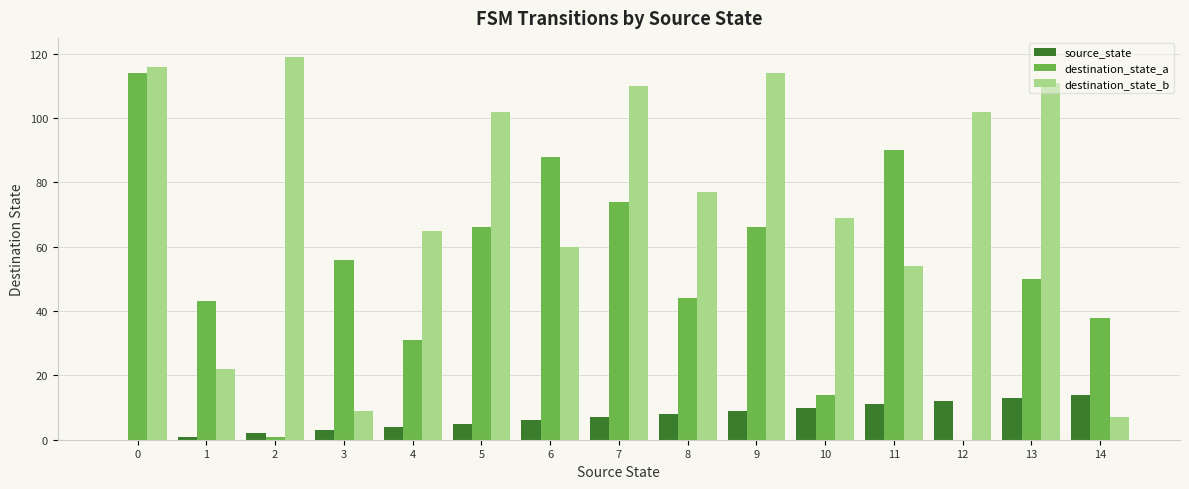

Reading left to right, transcribe all the data shown in this chart.

source_state: 0=0	1=1	2=2	3=3	4=4	5=5	6=6	7=7	8=8	9=9	10=10	11=11	12=12	13=13	14=14
destination_state_a: 0=114	1=43	2=1	3=56	4=31	5=66	6=88	7=74	8=44	9=66	10=14	11=90	12=0	13=50	14=38
destination_state_b: 0=116	1=22	2=119	3=9	4=65	5=102	6=60	7=110	8=77	9=114	10=69	11=54	12=102	13=111	14=7